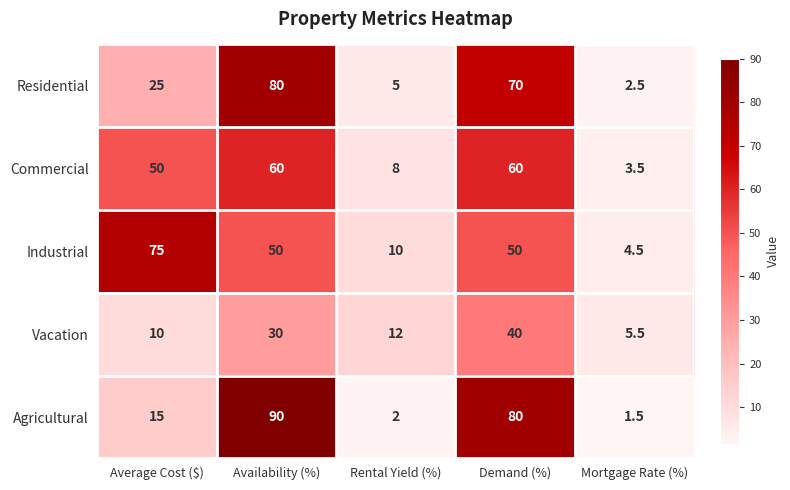

Reading left to right, transcribe all the data shown in this chart.

Residential: 25.0	80.0	5.0	70.0	2.5
Commercial: 50.0	60.0	8.0	60.0	3.5
Industrial: 75.0	50.0	10.0	50.0	4.5
Vacation: 10.0	30.0	12.0	40.0	5.5
Agricultural: 15.0	90.0	2.0	80.0	1.5